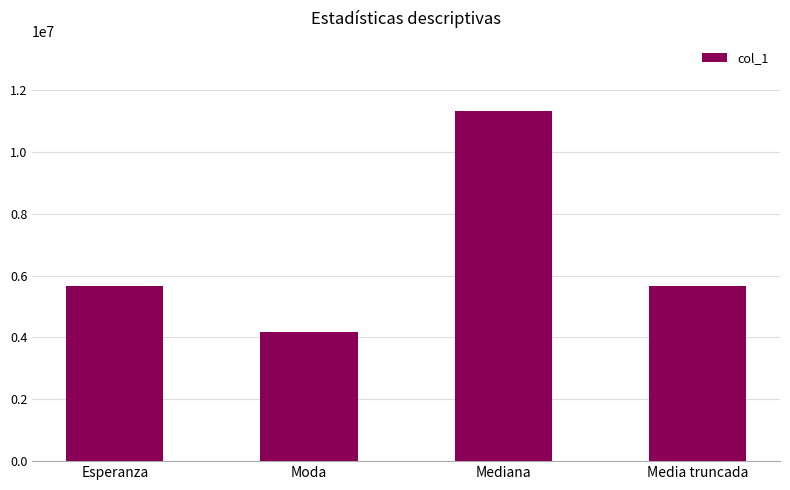

What is the label of the 1st bar from the left?

Esperanza